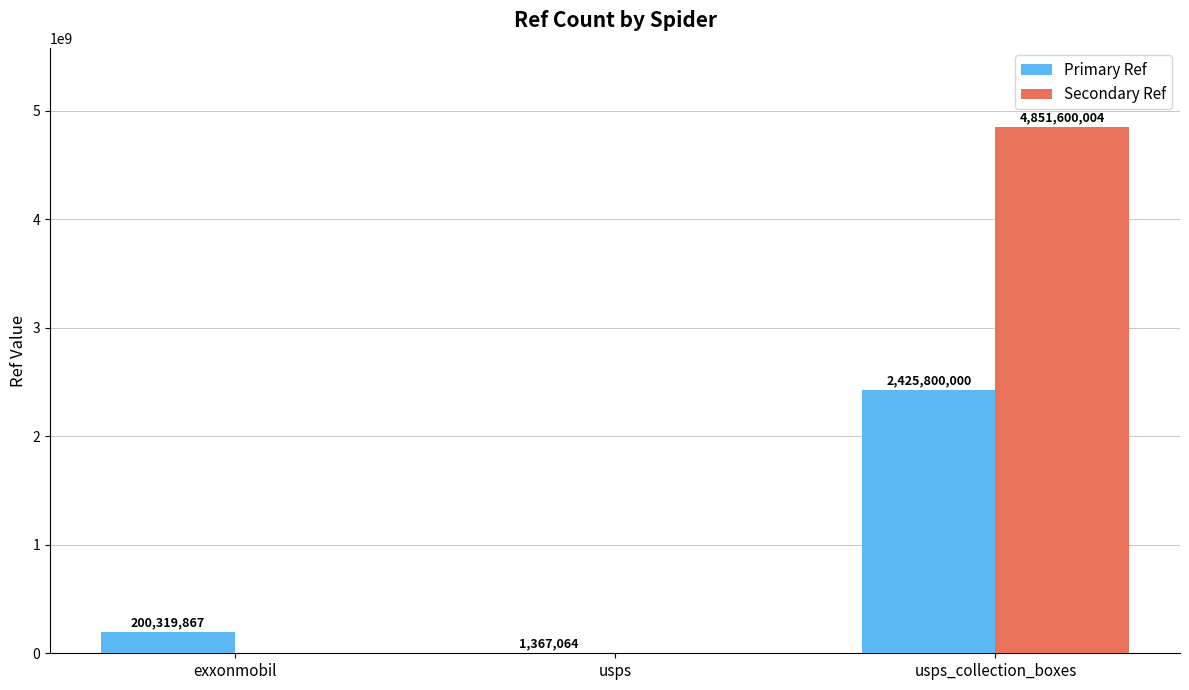

Between exxonmobil and usps_collection_boxes, which series saw the biggest shift?

Secondary Ref